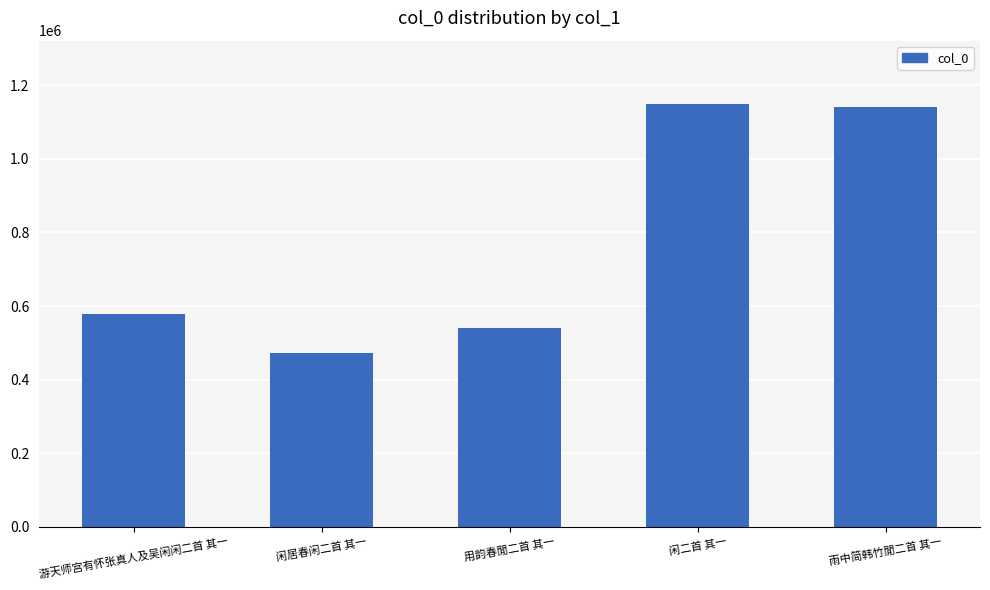

What position from the right is 用韵春閒二首 其一?

3